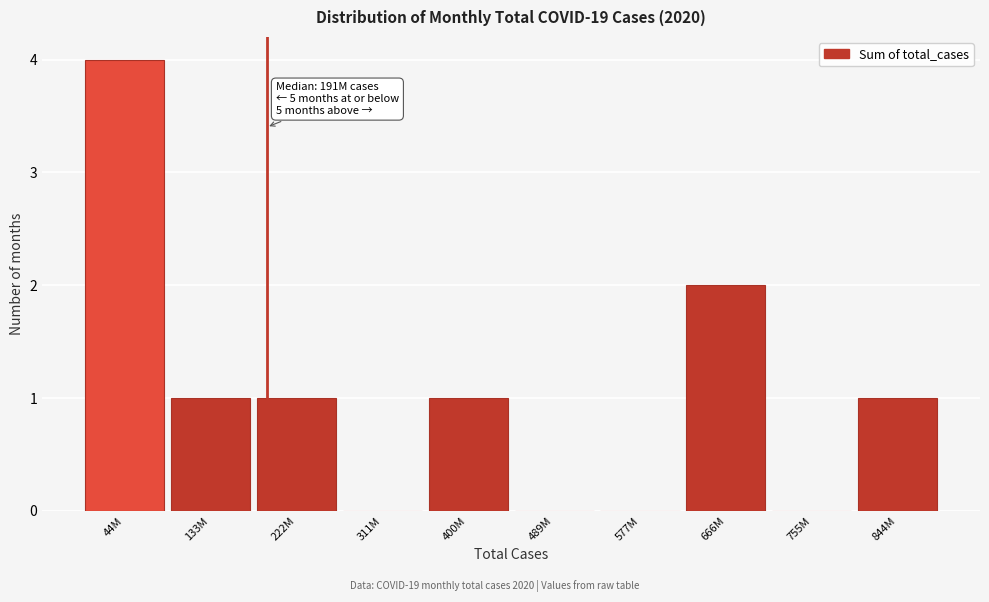

Reading right to left, what are all the values shown in this chart?

844M=1	755M=0	666M=2	577M=0	489M=0	400M=1	311M=0	222M=1	133M=1	44M=4